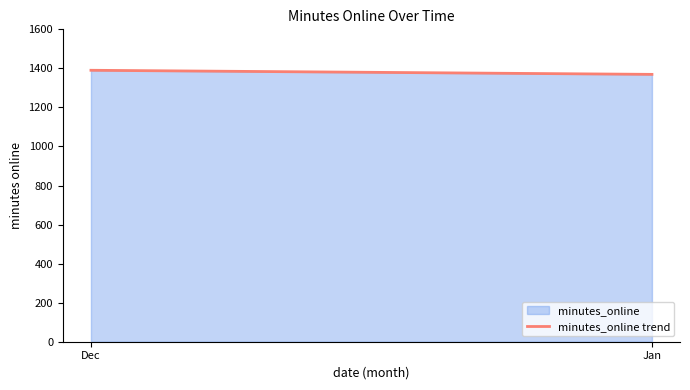

List the labels in order of value, largest first.

Dec, Jan